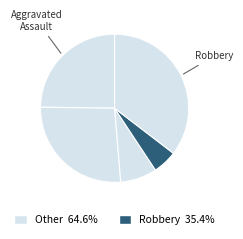

Which slice is the largest?

Robbery